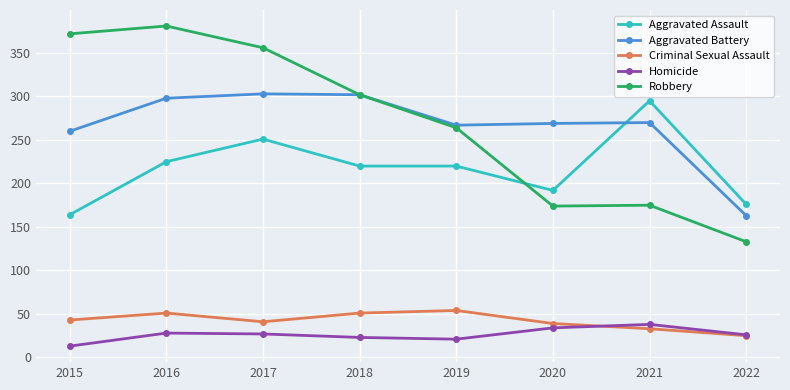

True or false: Criminal Sexual Assault and Aggravated Assault cross at least once.

False